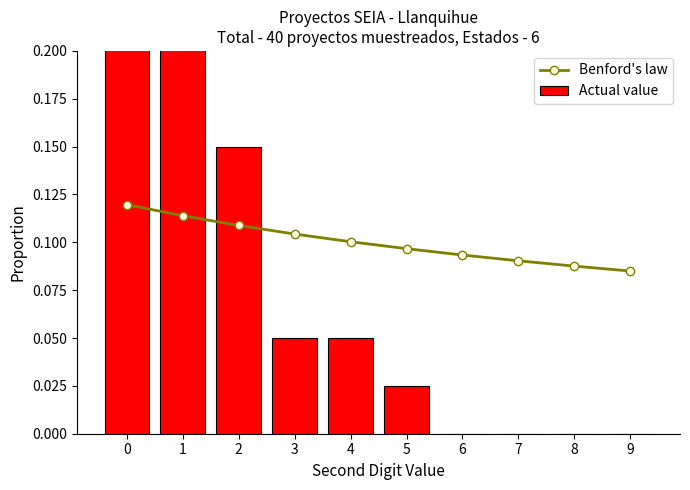

How many series are shown in this chart?

2